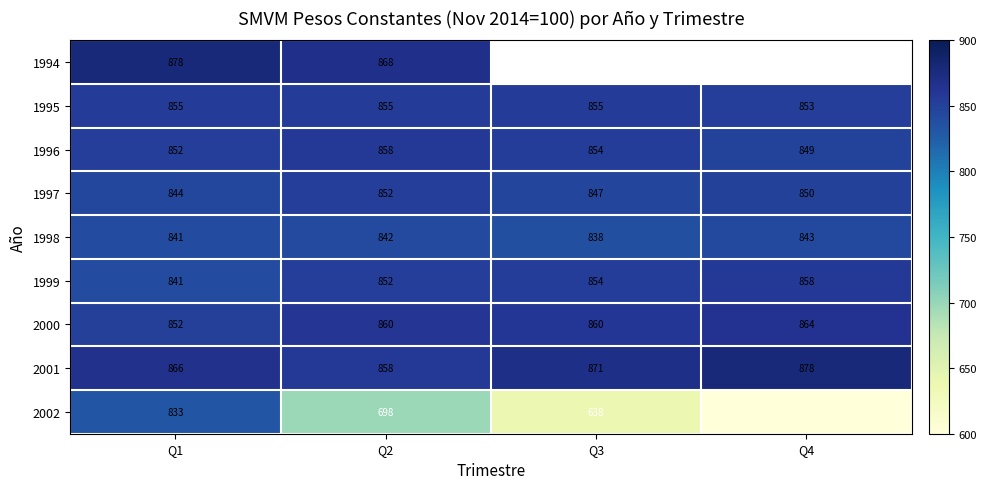

At which label does 1997 reach its peak?

Q2